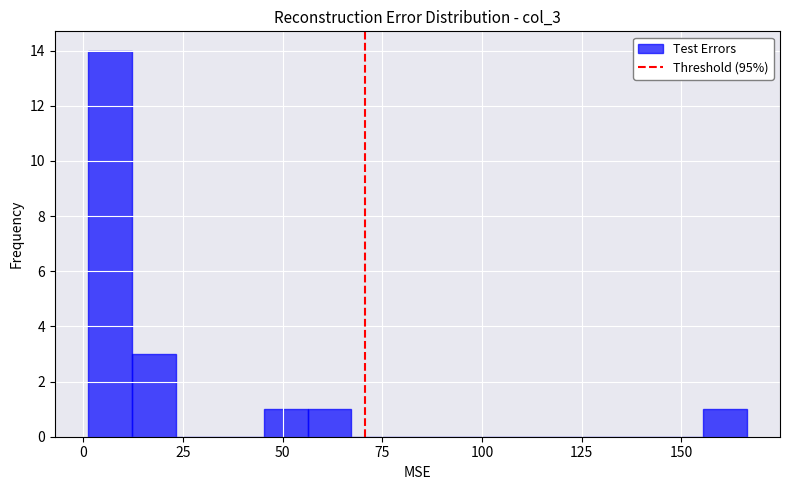

Around what value on the x-axis is the tallest bar? Give the approximate position of its centre, as read against the axis.

5